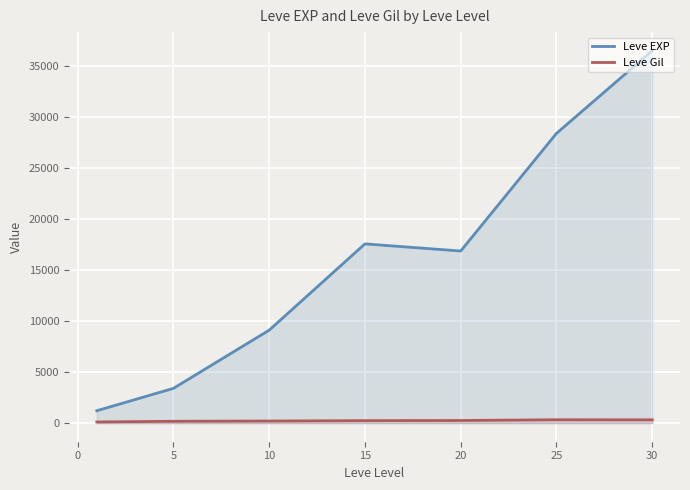

The value of Leve Gil at 20 is 257.0. True or false?

True